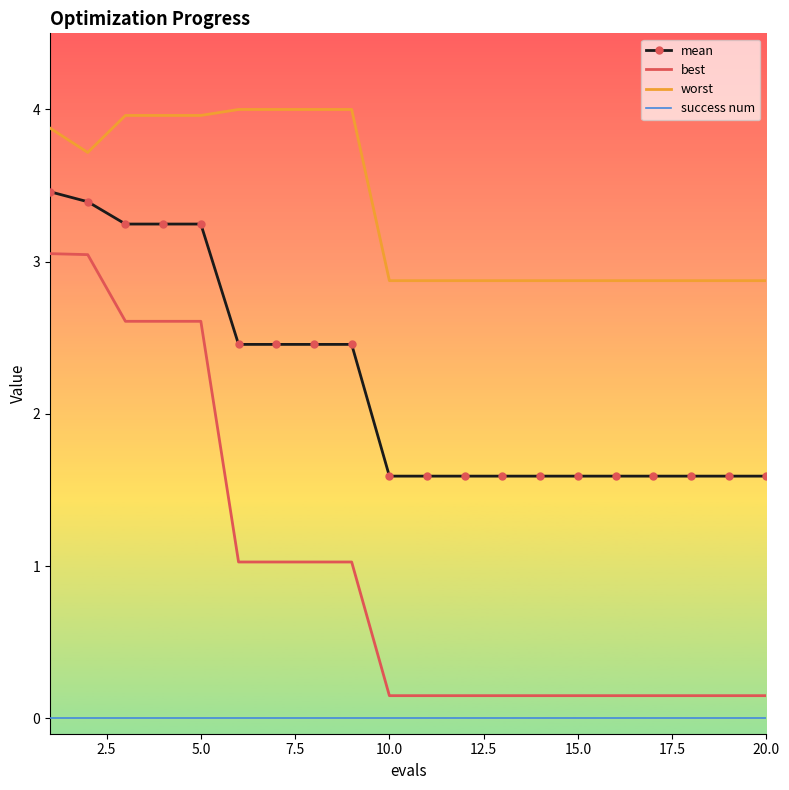

Which series has the largest range (max minus min)?

best